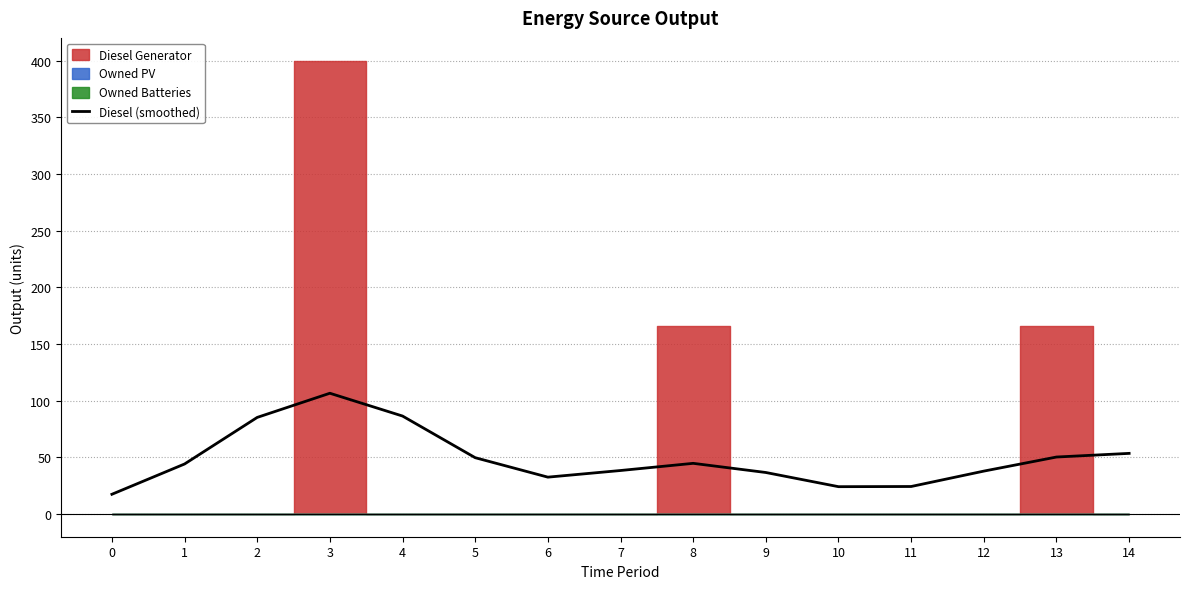

True or false: the data shows 24.3 at 11.

True